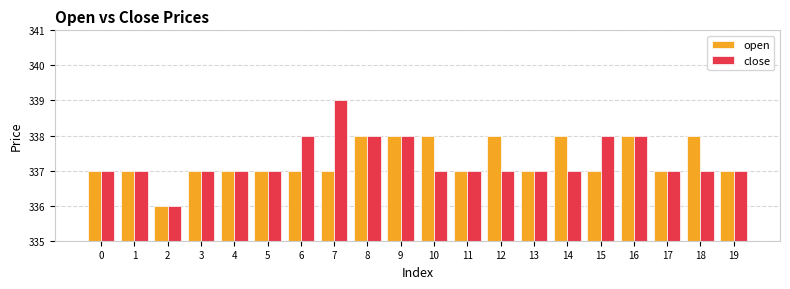

At which label does close reach its minimum?

2